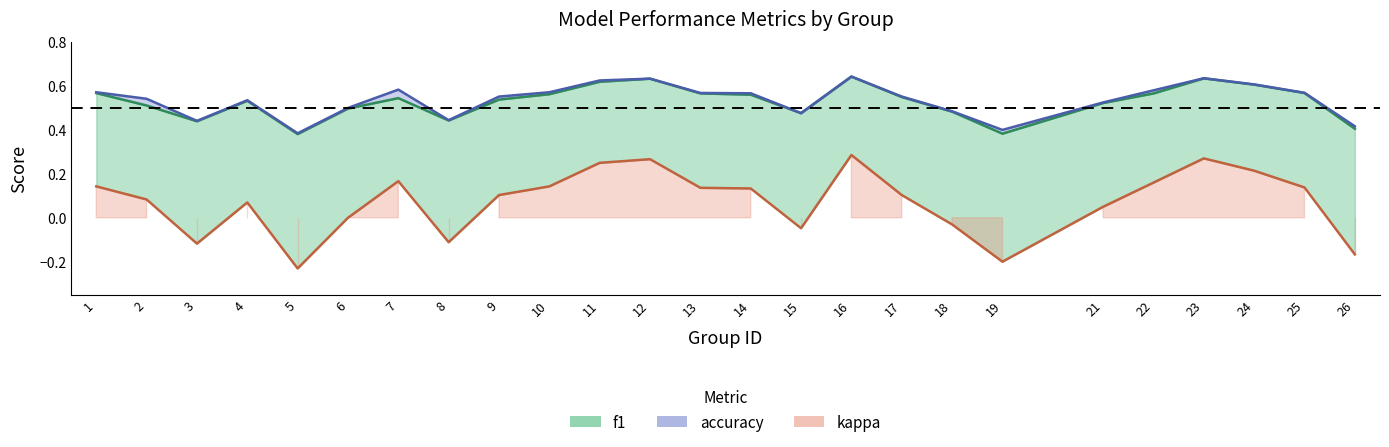

Rank the series at 3 from lowest to highest value.

kappa, f1, accuracy